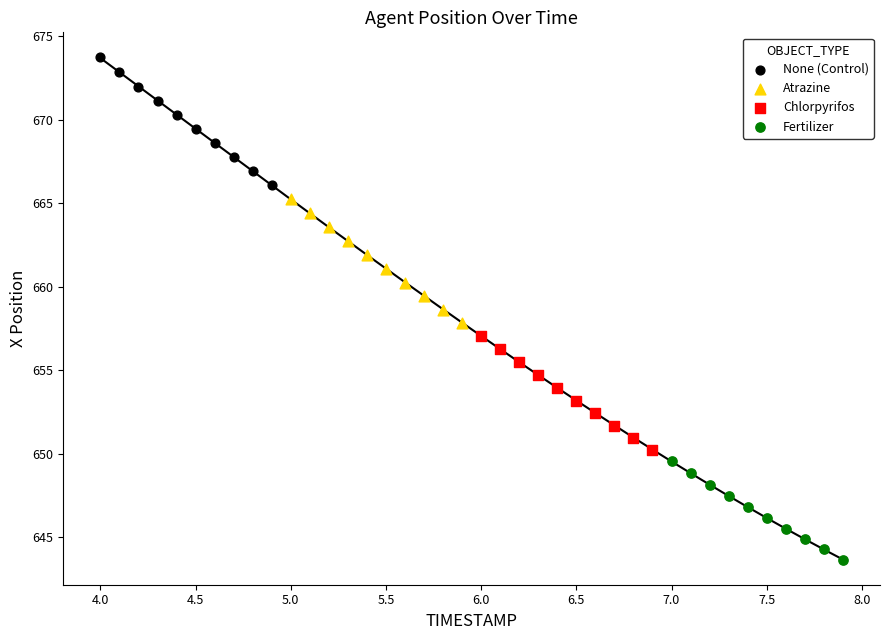

What are all the series names shown in the legend?

None (Control), Atrazine, Chlorpyrifos, Fertilizer